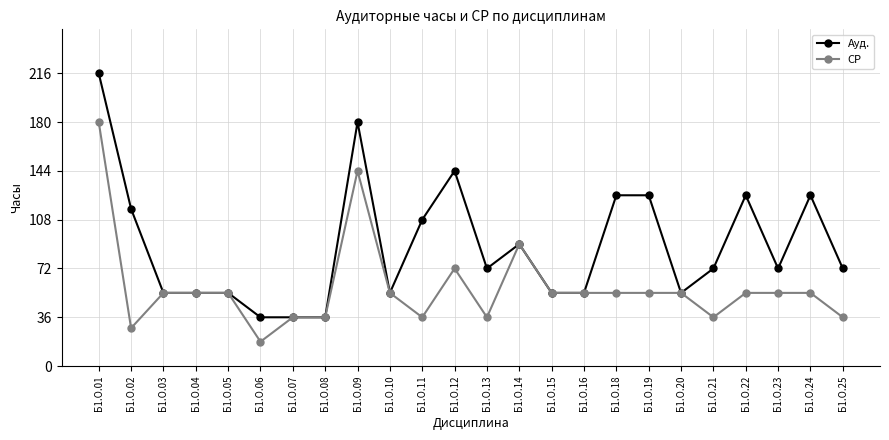

Reading right to left, transcribe all the data shown in this chart.

Ауд.: Б1.О.25=72	Б1.О.24=126	Б1.О.23=72	Б1.О.22=126	Б1.О.21=72	Б1.О.20=54	Б1.О.19=126	Б1.О.18=126	Б1.О.16=54	Б1.О.15=54	Б1.О.14=90	Б1.О.13=72	Б1.О.12=144	Б1.О.11=108	Б1.О.10=54	Б1.О.09=180	Б1.О.08=36	Б1.О.07=36	Б1.О.06=36	Б1.О.05=54	Б1.О.04=54	Б1.О.03=54	Б1.О.02=116	Б1.О.01=216
СР: Б1.О.25=36	Б1.О.24=54	Б1.О.23=54	Б1.О.22=54	Б1.О.21=36	Б1.О.20=54	Б1.О.19=54	Б1.О.18=54	Б1.О.16=54	Б1.О.15=54	Б1.О.14=90	Б1.О.13=36	Б1.О.12=72	Б1.О.11=36	Б1.О.10=54	Б1.О.09=144	Б1.О.08=36	Б1.О.07=36	Б1.О.06=18	Б1.О.05=54	Б1.О.04=54	Б1.О.03=54	Б1.О.02=28	Б1.О.01=180